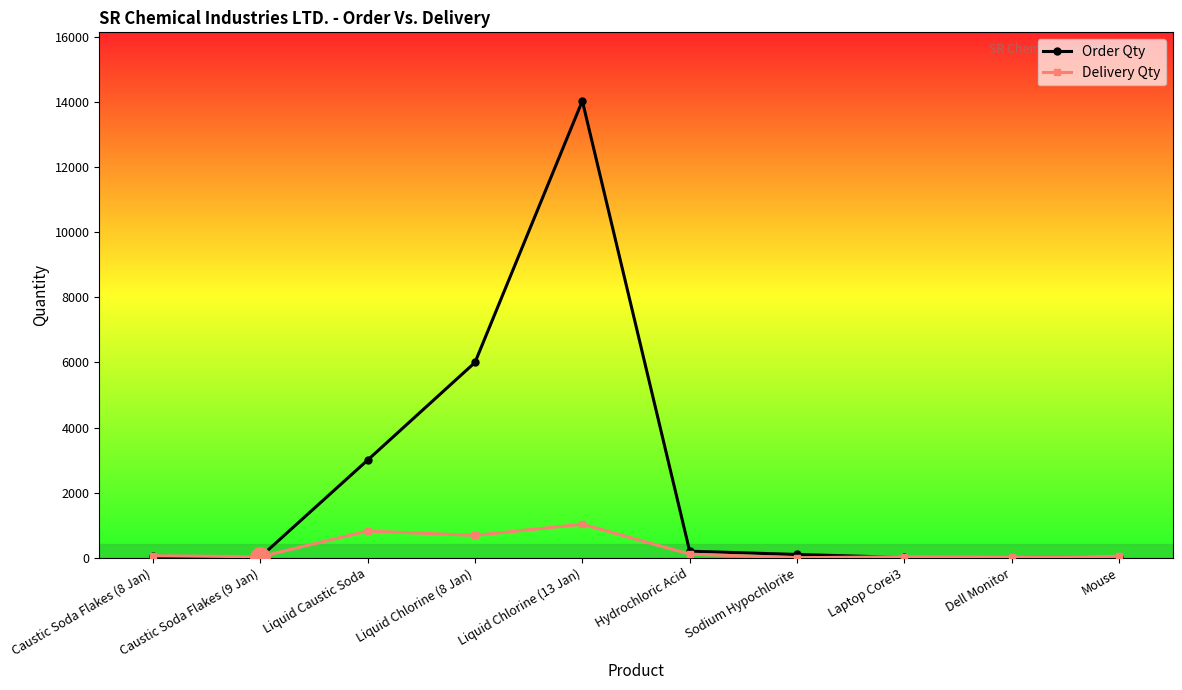

Rank the series by their maximum value, from highest to lowest.

Order Qty, Delivery Qty